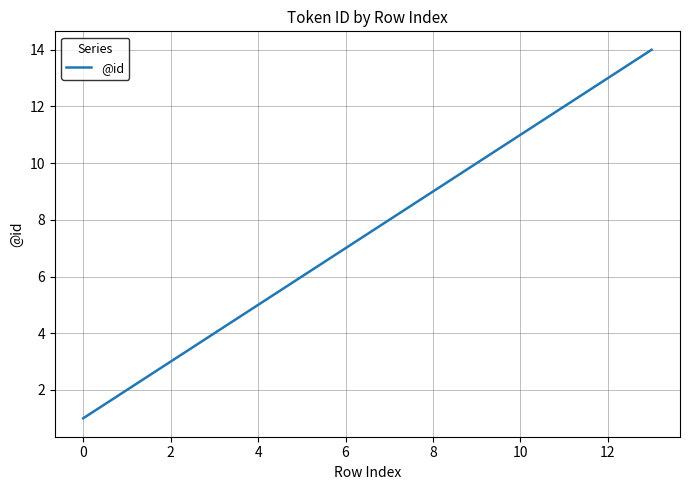

Reading left to right, what are all the values shown in this chart?

1	2	3	4	5	6	7	8	9	10	11	12	13	14